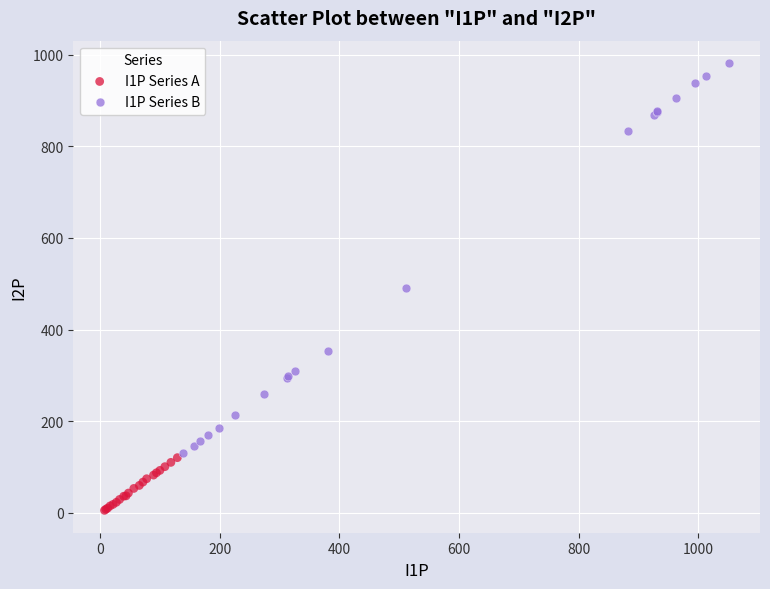

Which series reaches the minimum Y coordinate?

I1P Series A